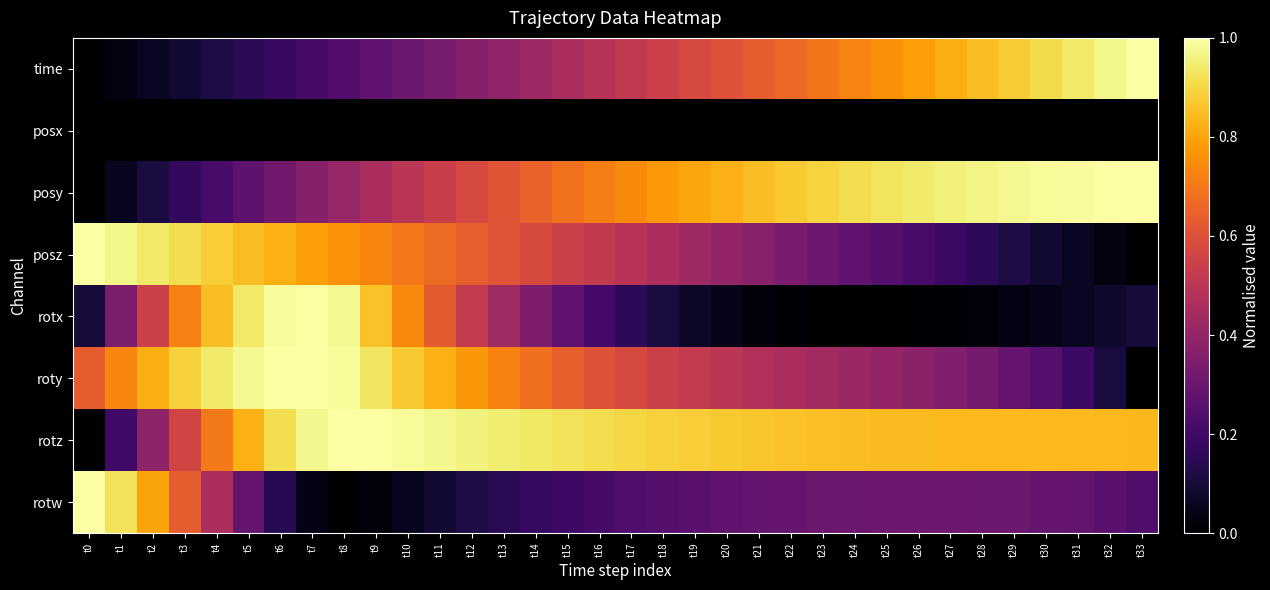

Reading left to right, transcribe all the data shown in this chart.

time: t0=0.0	t1=0.0	t2=0.1	t3=0.1	t4=0.1	t5=0.2	t6=0.2	t7=0.2	t8=0.2	t9=0.3	t10=0.3	t11=0.3	t12=0.4	t13=0.4	t14=0.4	t15=0.5	t16=0.5	t17=0.5	t18=0.5	t19=0.6	t20=0.6	t21=0.6	t22=0.7	t23=0.7	t24=0.7	t25=0.8	t26=0.8	t27=0.8	t28=0.8	t29=0.9	t30=0.9	t31=0.9	t32=1.0	t33=1.0
posx: t0=0.0	t1=0.0	t2=0.0	t3=0.0	t4=0.0	t5=0.0	t6=0.0	t7=0.0	t8=0.0	t9=0.0	t10=0.0	t11=0.0	t12=0.0	t13=0.0	t14=0.0	t15=0.0	t16=0.0	t17=0.0	t18=0.0	t19=0.0	t20=0.0	t21=0.0	t22=0.0	t23=0.0	t24=0.0	t25=0.0	t26=0.0	t27=0.0	t28=0.0	t29=0.0	t30=0.0	t31=0.0	t32=0.0	t33=0.0
posy: t0=0.0	t1=0.1	t2=0.1	t3=0.2	t4=0.2	t5=0.3	t6=0.3	t7=0.4	t8=0.4	t9=0.5	t10=0.5	t11=0.5	t12=0.6	t13=0.6	t14=0.7	t15=0.7	t16=0.7	t17=0.7	t18=0.8	t19=0.8	t20=0.8	t21=0.8	t22=0.9	t23=0.9	t24=0.9	t25=0.9	t26=0.9	t27=1.0	t28=1.0	t29=1.0	t30=1.0	t31=1.0	t32=1.0	t33=1.0
posz: t0=1.0	t1=1.0	t2=0.9	t3=0.9	t4=0.9	t5=0.9	t6=0.8	t7=0.8	t8=0.8	t9=0.7	t10=0.7	t11=0.7	t12=0.6	t13=0.6	t14=0.6	t15=0.5	t16=0.5	t17=0.5	t18=0.5	t19=0.4	t20=0.4	t21=0.4	t22=0.3	t23=0.3	t24=0.3	t25=0.2	t26=0.2	t27=0.2	t28=0.2	t29=0.1	t30=0.1	t31=0.1	t32=0.0	t33=0.0
rotx: t0=0.1	t1=0.3	t2=0.5	t3=0.7	t4=0.8	t5=0.9	t6=1.0	t7=1.0	t8=1.0	t9=0.9	t10=0.7	t11=0.6	t12=0.5	t13=0.4	t14=0.3	t15=0.3	t16=0.2	t17=0.2	t18=0.1	t19=0.1	t20=0.0	t21=0.0	t22=0.0	t23=0.0	t24=0.0	t25=0.0	t26=0.0	t27=0.0	t28=0.0	t29=0.0	t30=0.0	t31=0.1	t32=0.1	t33=0.1
roty: t0=0.6	t1=0.7	t2=0.8	t3=0.9	t4=0.9	t5=1.0	t6=1.0	t7=1.0	t8=1.0	t9=0.9	t10=0.9	t11=0.8	t12=0.8	t13=0.7	t14=0.7	t15=0.6	t16=0.6	t17=0.6	t18=0.5	t19=0.5	t20=0.5	t21=0.5	t22=0.5	t23=0.4	t24=0.4	t25=0.4	t26=0.4	t27=0.4	t28=0.3	t29=0.3	t30=0.2	t31=0.2	t32=0.1	t33=0.0
rotz: t0=0.0	t1=0.2	t2=0.4	t3=0.6	t4=0.7	t5=0.8	t6=0.9	t7=1.0	t8=1.0	t9=1.0	t10=1.0	t11=1.0	t12=1.0	t13=0.9	t14=0.9	t15=0.9	t16=0.9	t17=0.9	t18=0.9	t19=0.9	t20=0.9	t21=0.9	t22=0.9	t23=0.9	t24=0.8	t25=0.8	t26=0.8	t27=0.8	t28=0.8	t29=0.8	t30=0.8	t31=0.8	t32=0.8	t33=0.8
rotw: t0=1.0	t1=0.9	t2=0.8	t3=0.6	t4=0.5	t5=0.3	t6=0.1	t7=0.0	t8=0.0	t9=0.0	t10=0.1	t11=0.1	t12=0.1	t13=0.1	t14=0.2	t15=0.2	t16=0.2	t17=0.2	t18=0.2	t19=0.3	t20=0.3	t21=0.3	t22=0.3	t23=0.3	t24=0.3	t25=0.3	t26=0.3	t27=0.3	t28=0.3	t29=0.3	t30=0.3	t31=0.3	t32=0.3	t33=0.2